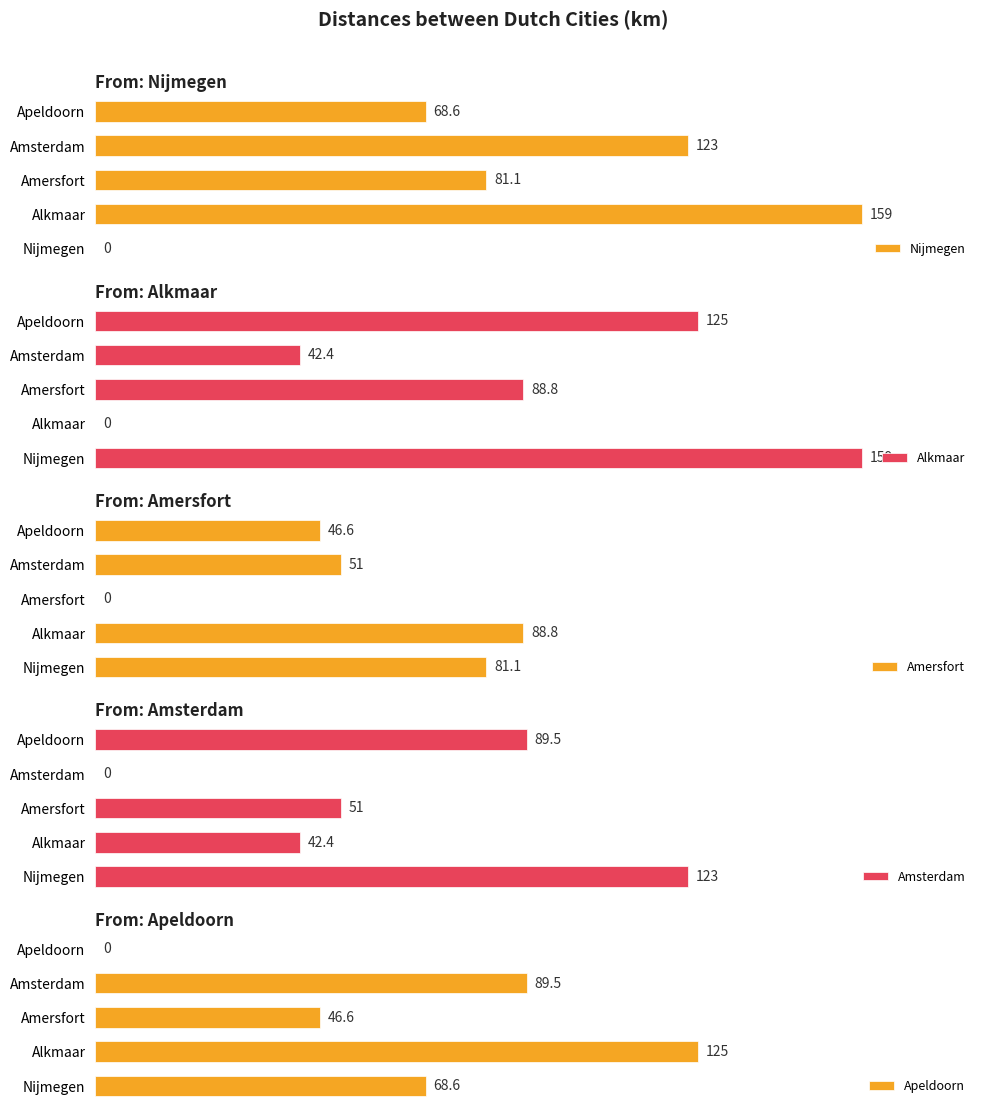

What is the maximum value for Amersfort?

88.8